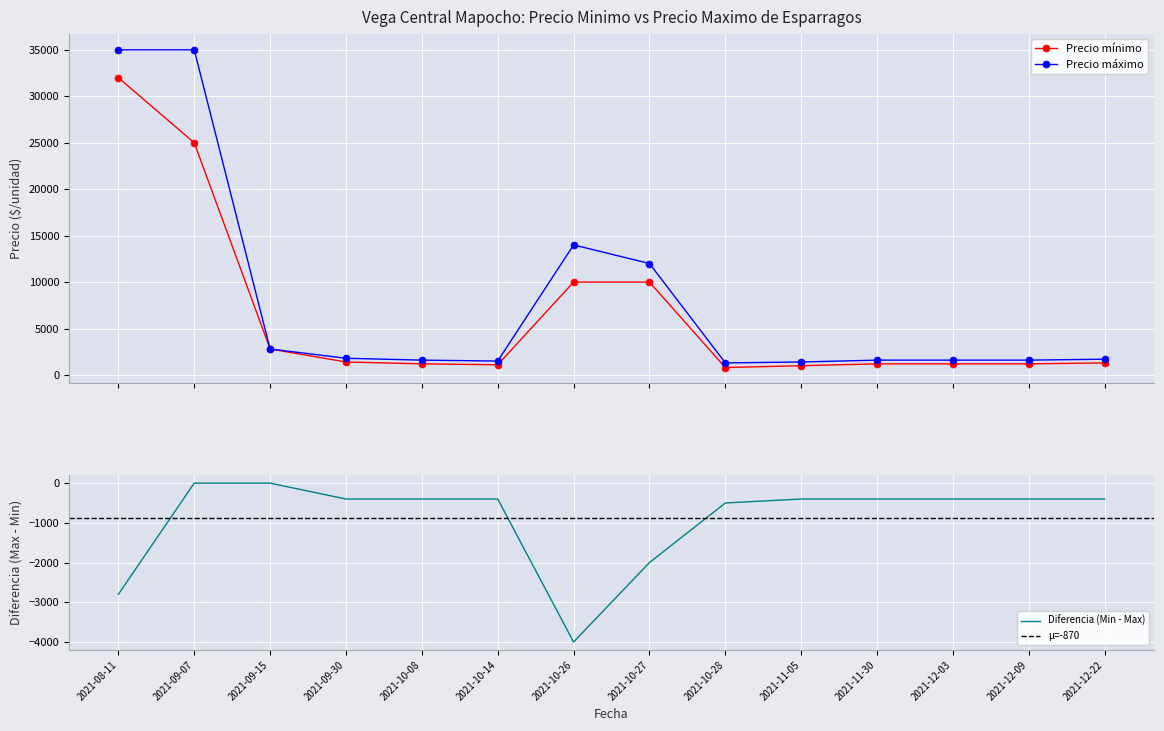

How many distinct data groups are displayed?

2